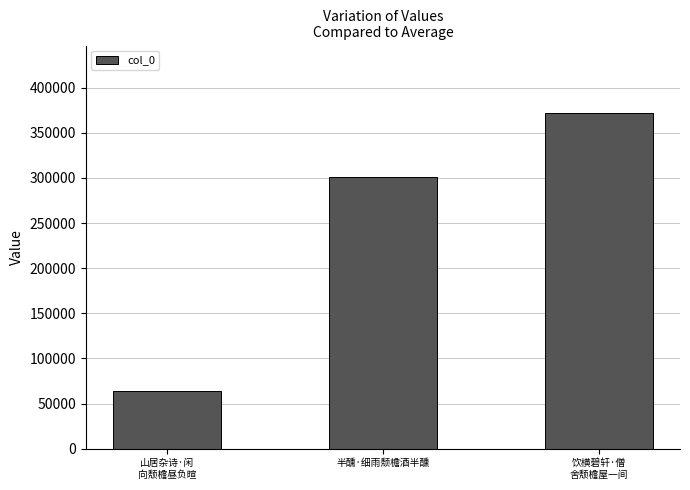

Reading right to left, extract all data points from this chart.

饮横碧轩·僧
舍颓檐屋一间=372176	半醺·细雨颓檐酒半醺=301127	山居杂诗·闲
向颓檐昼负暄=63666